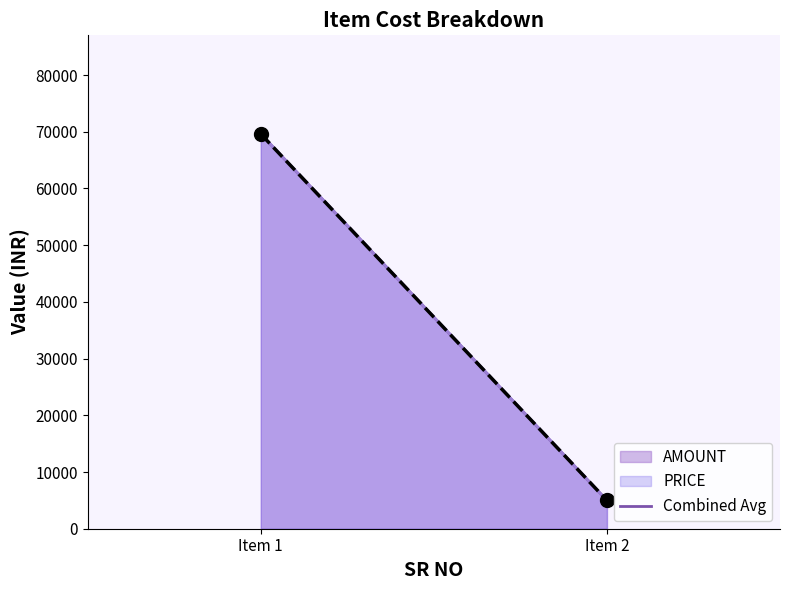

What is the average value?

37300